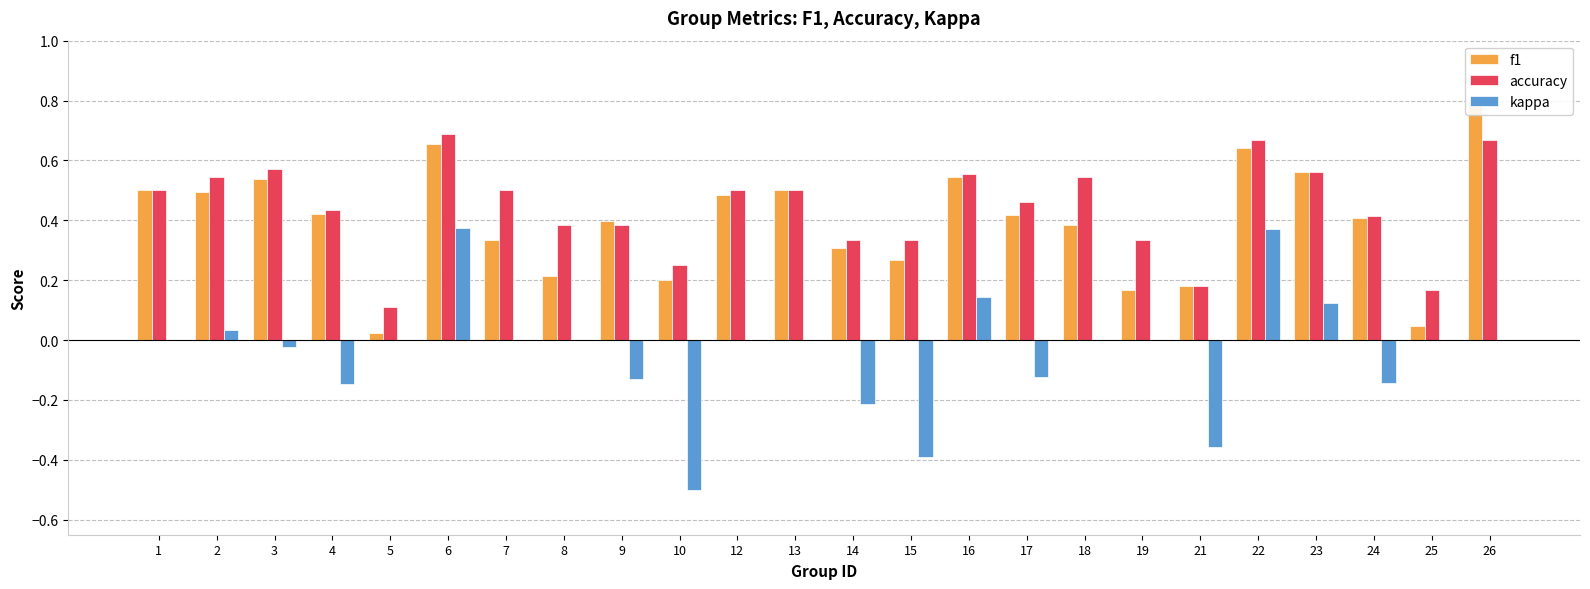

At which label does kappa first exceed 0?

2